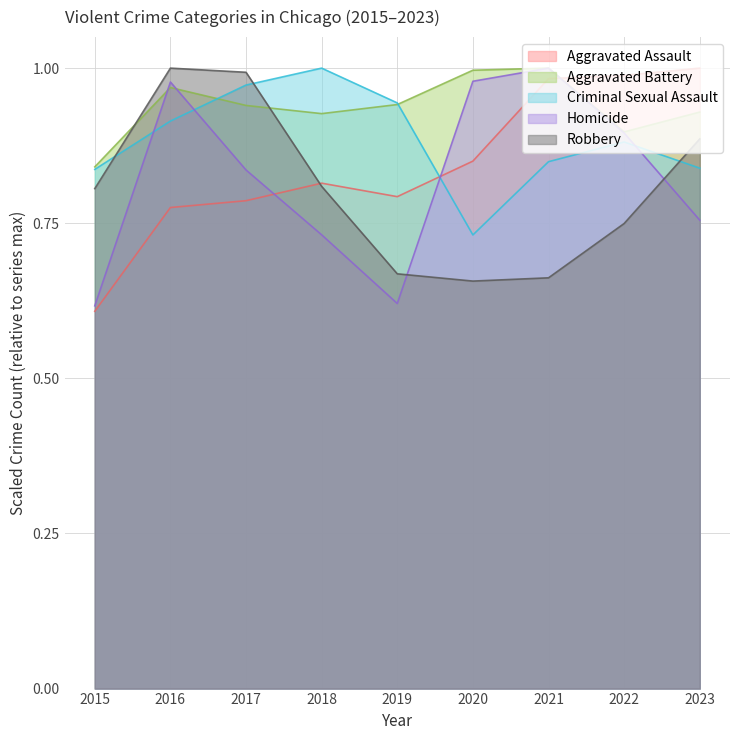

Rank the categories by Robbery value from highest to lowest.

2016, 2017, 2023, 2018, 2015, 2022, 2019, 2021, 2020